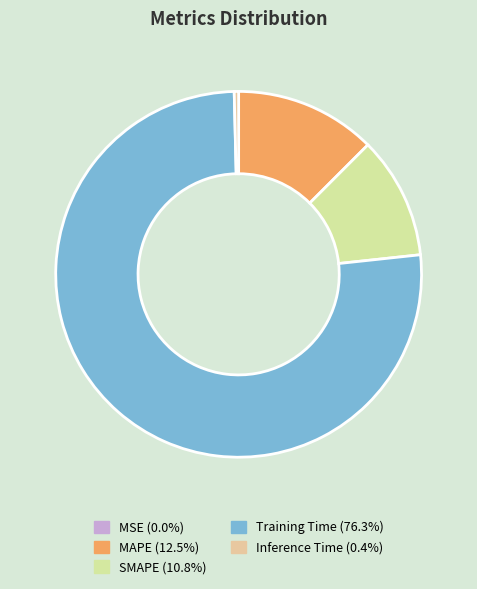

To the nearest percent, what is the difference between the largest and smallest slice percentages?

76%